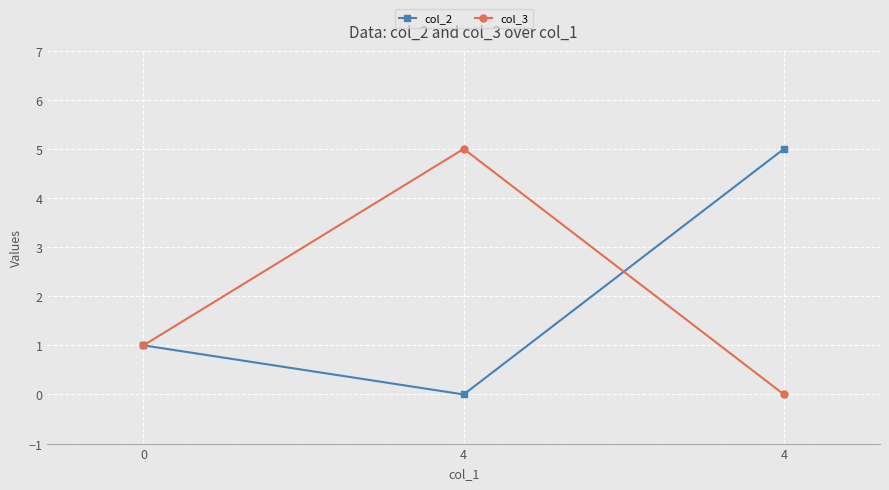

Is it true that col_2 equals 0 at 4?

True